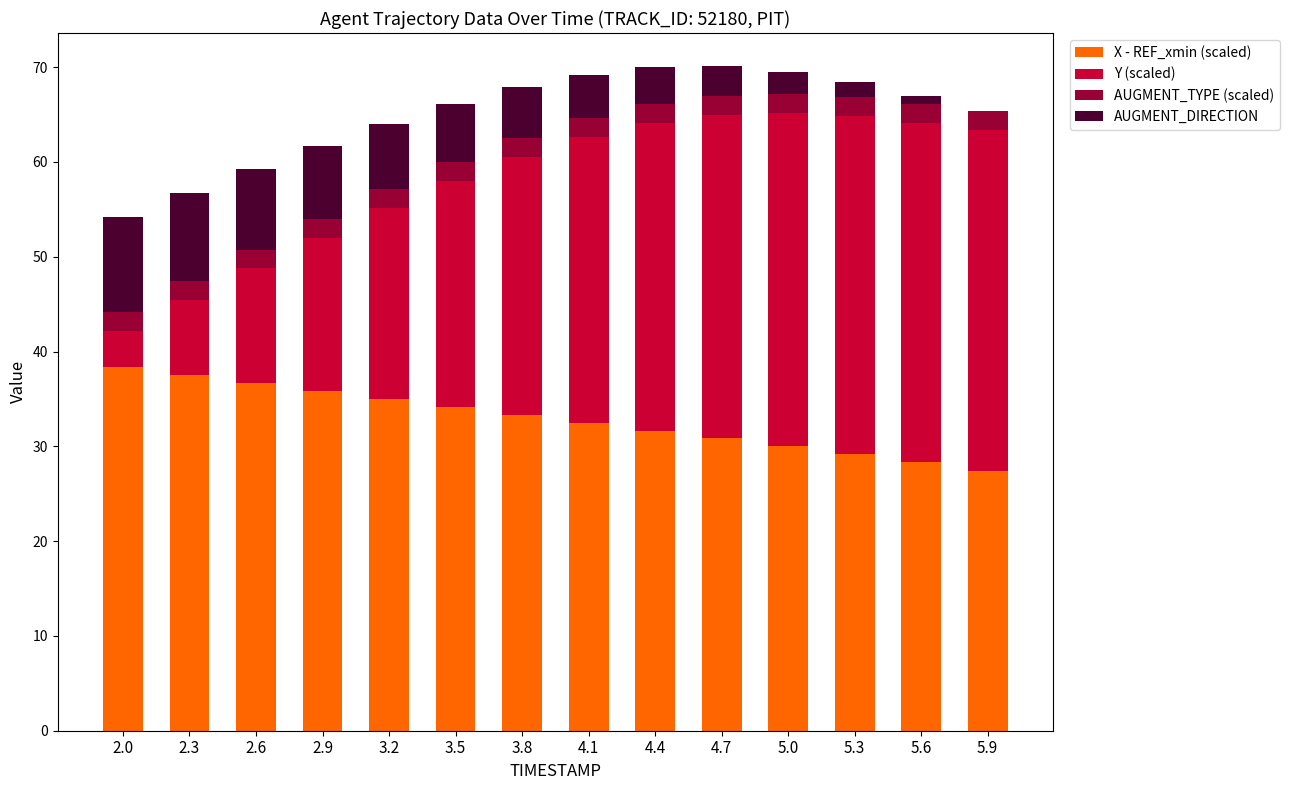

What is the total value across all series at 2.6?

59.2